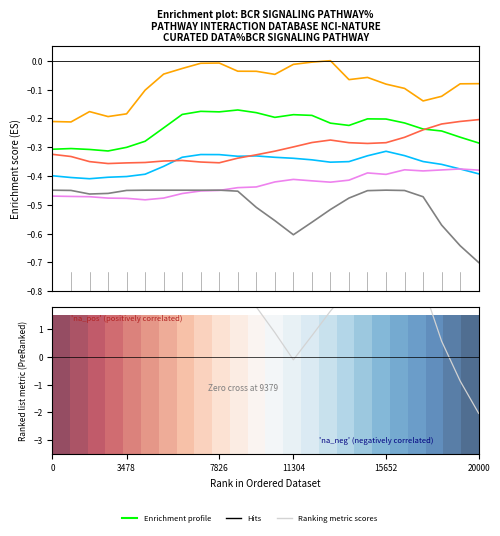

How many distinct data groups are displayed?

6